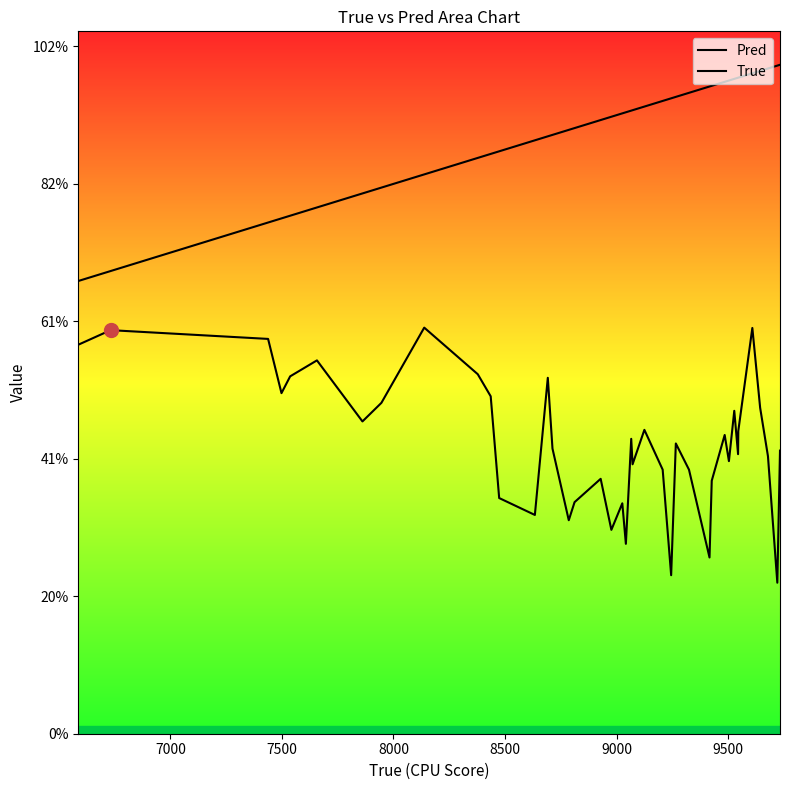

Reading right to left, extract all data points from this chart.

Pred: 4119.4	2197.1	4038.3	4742.2	5903.7	4404.4	4067.5	4698.3	3966.1	4346.8	3681.3	2564.2	3841.7	4223.3	2306.4	3842.0	4421.3	3919.9	4290.7	2762.8	3352.6	2966.3	3708.7	3369.4	3106.4	4148.4	5178.6	3183.1	3429.0	4909.3	5230.7	5908.6	4814.2	4543.8	5432.1	5200.0	4955.2	5744.4	5871.9	5659.7
True: 9733.0	9721.0	9679.0	9644.0	9609.0	9546.0	9545.0	9528.0	9504.0	9485.0	9427.0	9417.0	9325.0	9266.0	9245.0	9207.0	9125.0	9072.0	9066.0	9042.0	9026.0	8977.0	8929.0	8812.0	8786.0	8713.0	8692.0	8634.0	8474.0	8436.0	8378.0	8138.0	7946.0	7861.0	7657.0	7537.0	7498.0	7438.0	6732.0	6587.0